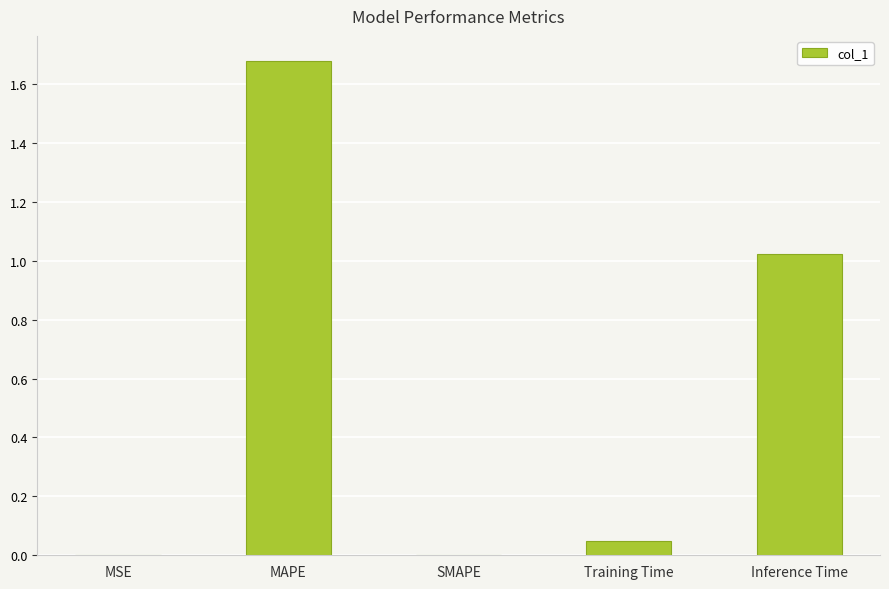

Are the bars horizontal?

No